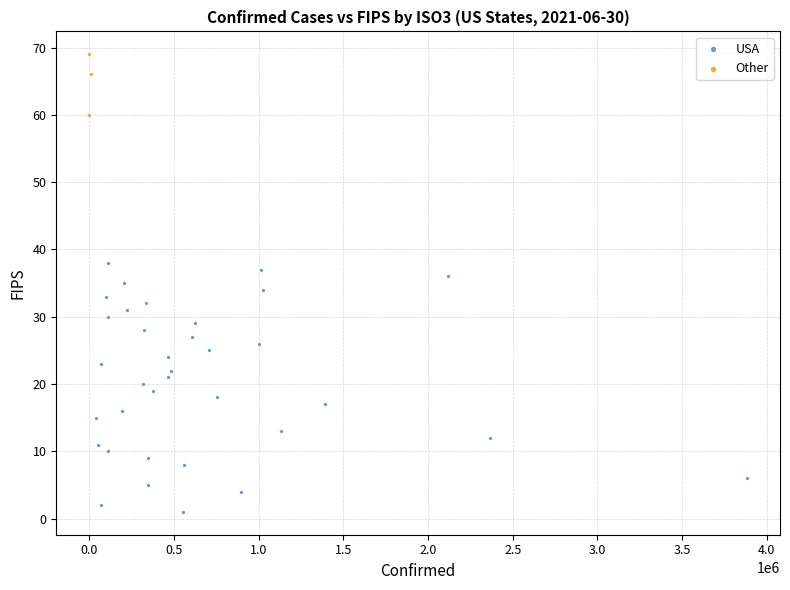

Which series contains the lowest Y value?

USA